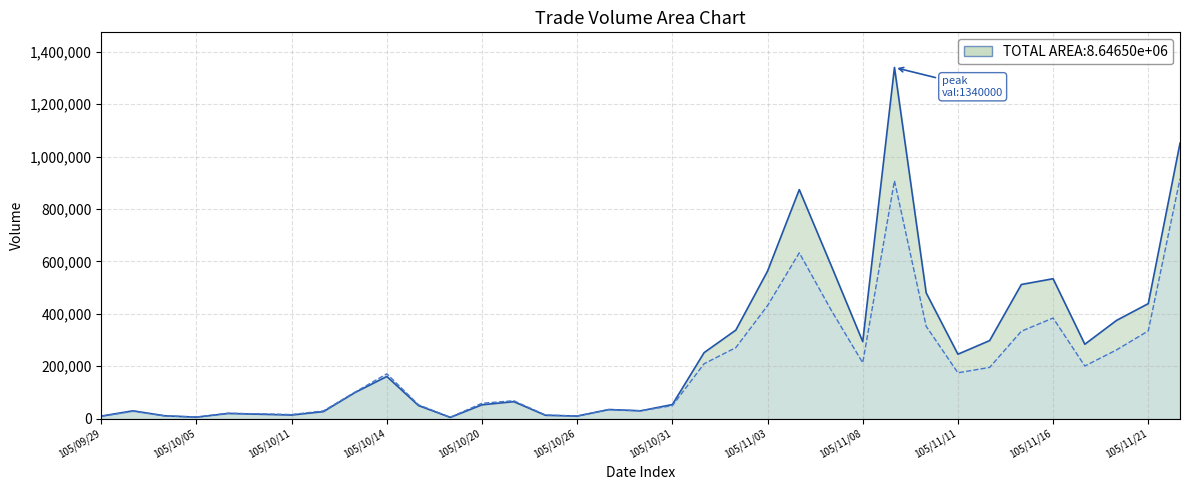

Reading left to right, extract all data points from this chart.

col_1_line: 10000	30000	11000	6000	20000	17000	14000	27000	100000	161000	50000	5000	53000	65000	13000	10000	35000	30000	54000	252000	338000	563000	874000	586000	294000	1340000	480000	246000	298000	512000	534000	284000	375000	439000	1051000
col_2_line: 9000	28200	10880	6180	20800	18370	15760	29530	101500	171260	52900	5330	58890	68550	14010	10200	34400	30300	49720	209650	271200	431530	632800	415460	213220	907850	352530	175110	195670	333710	384080	201040	262450	334940	915400